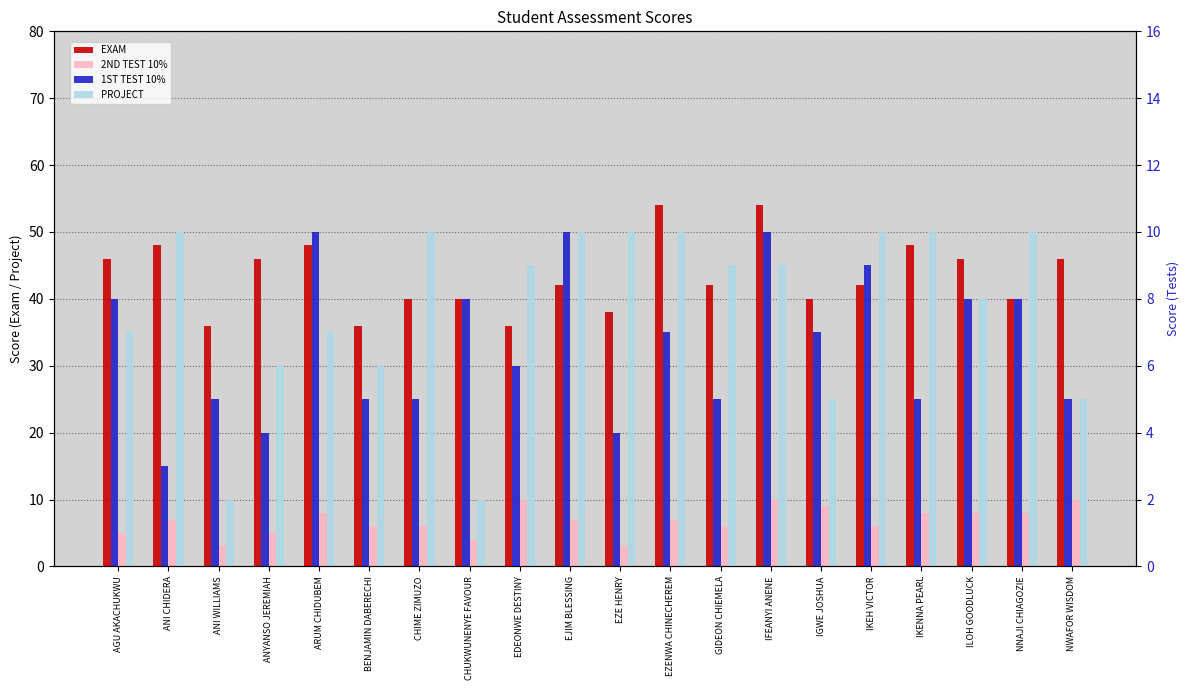

Which category has the lowest value in the EXAM series?

ANI WILLIAMS